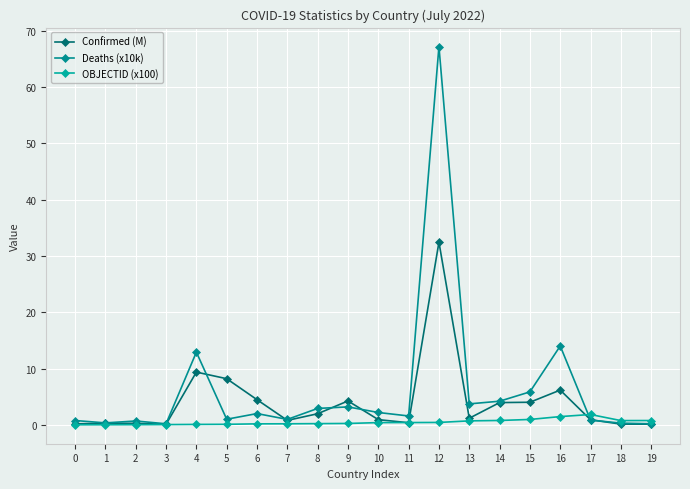

True or false: Deaths (x10k) has a value of 2.9 at 8.

True